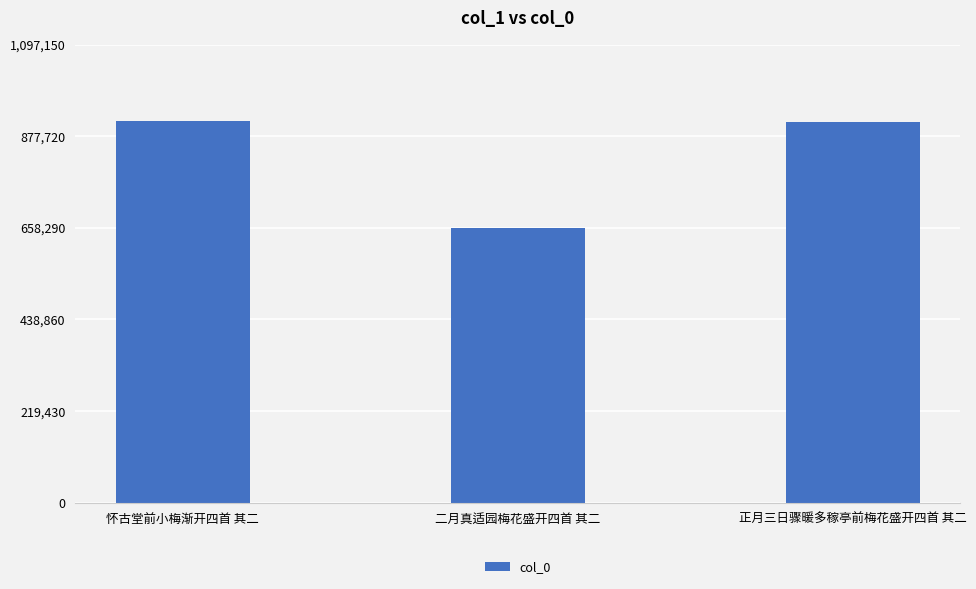

What is the maximum value shown in the chart?

914292